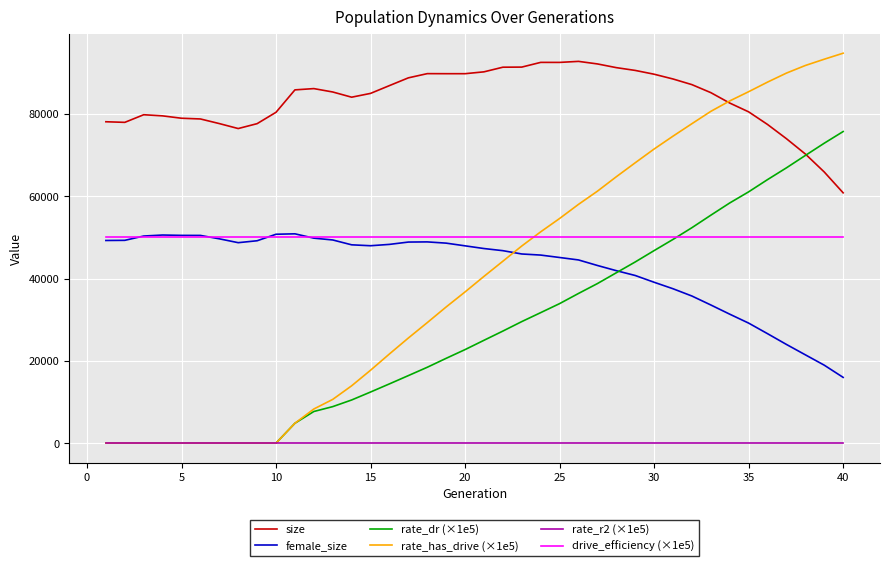

What is the greatest value displayed?

94801.9